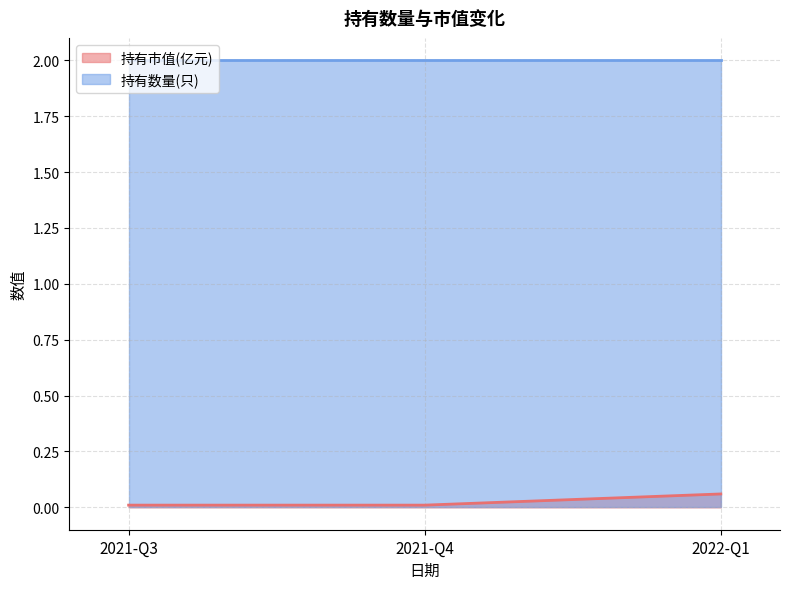

What is the average value of the 持有数量(只) series?

2.0